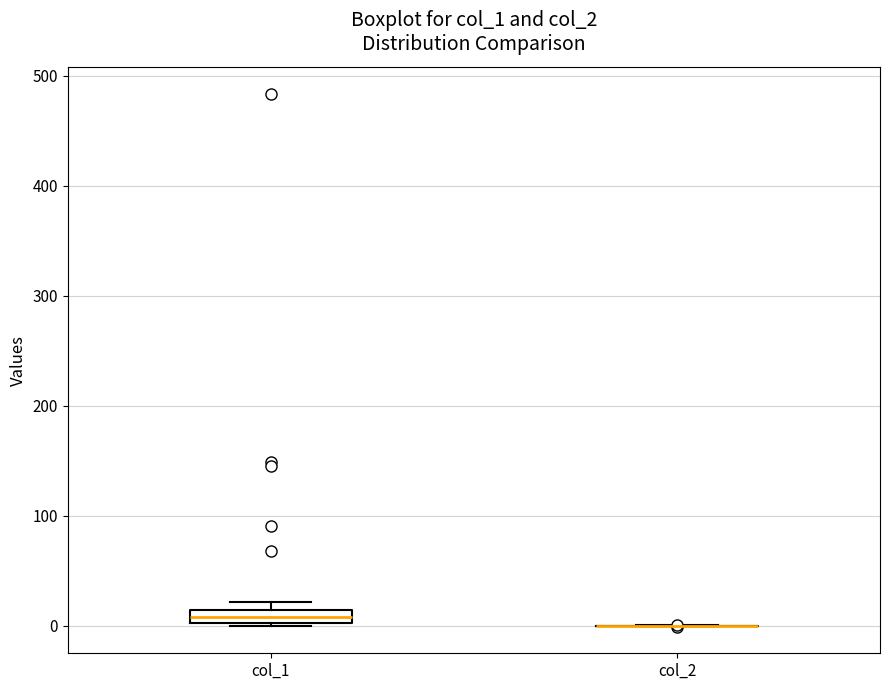

Where is the upper edge of the box for col_1 on the y-axis? The values are not printed on the chart, so give them approximately, as read against the axis.

10